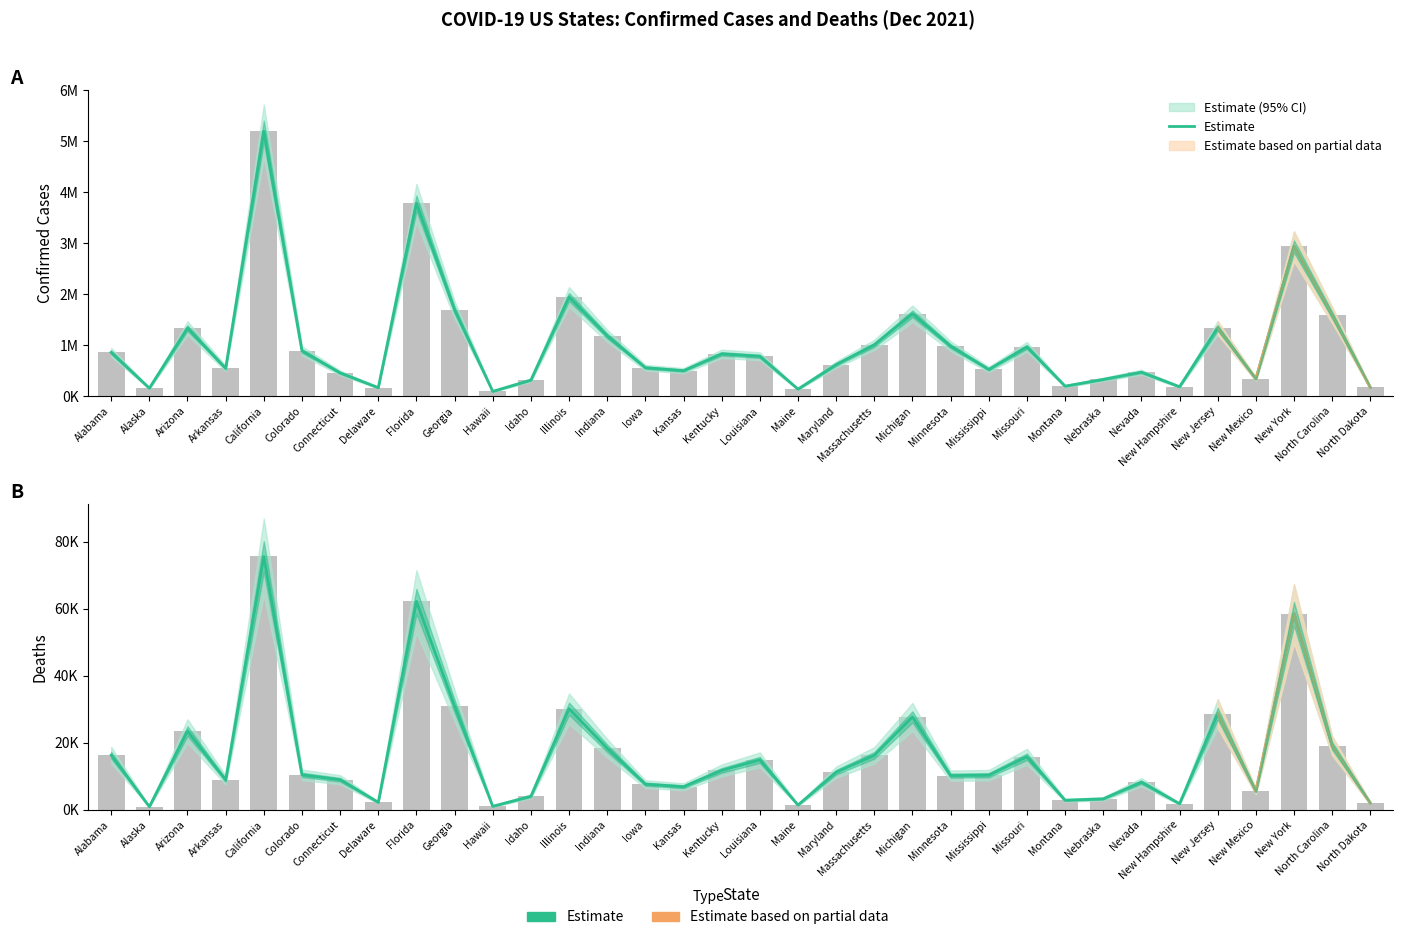

What is the difference between the values at Massachusetts and Maryland?

5030